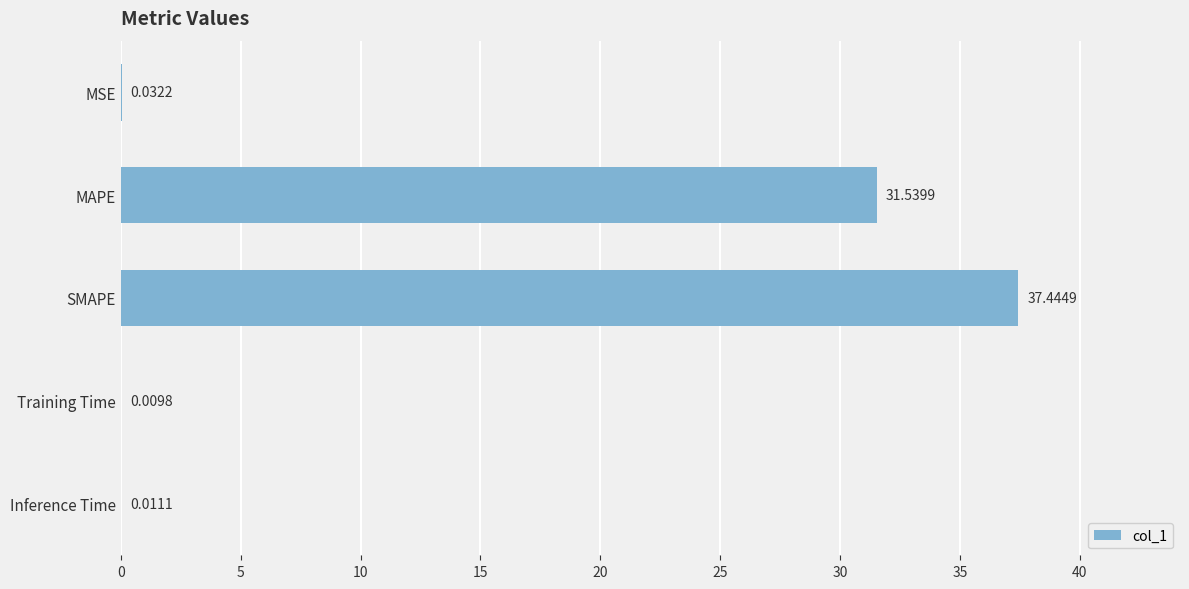

What is the sum of the values at Inference Time and MAPE?

31.6